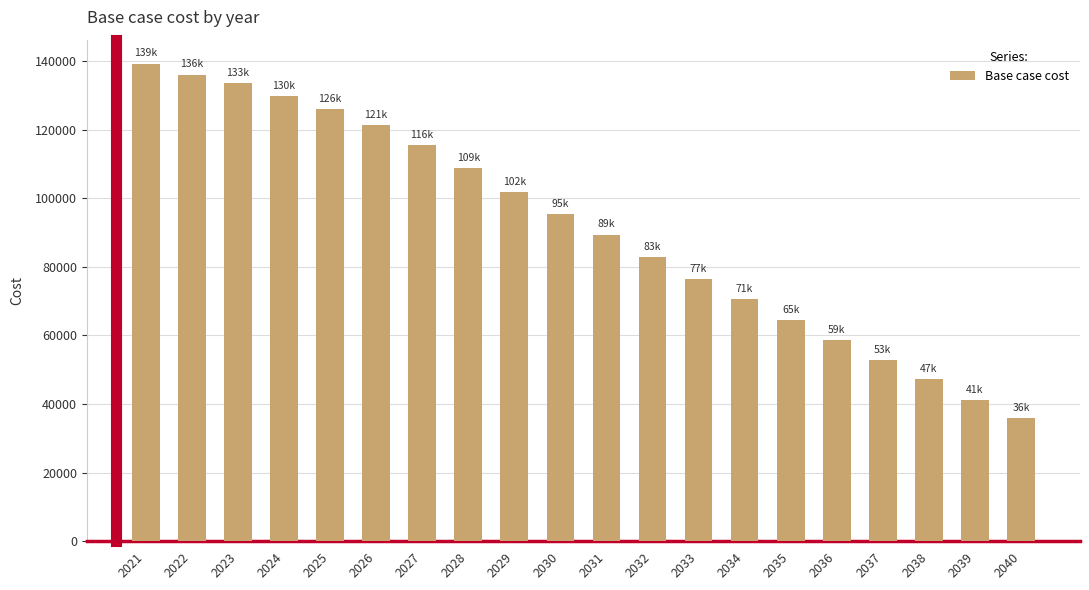

The value at 2035 is 22149.1. True or false?

False